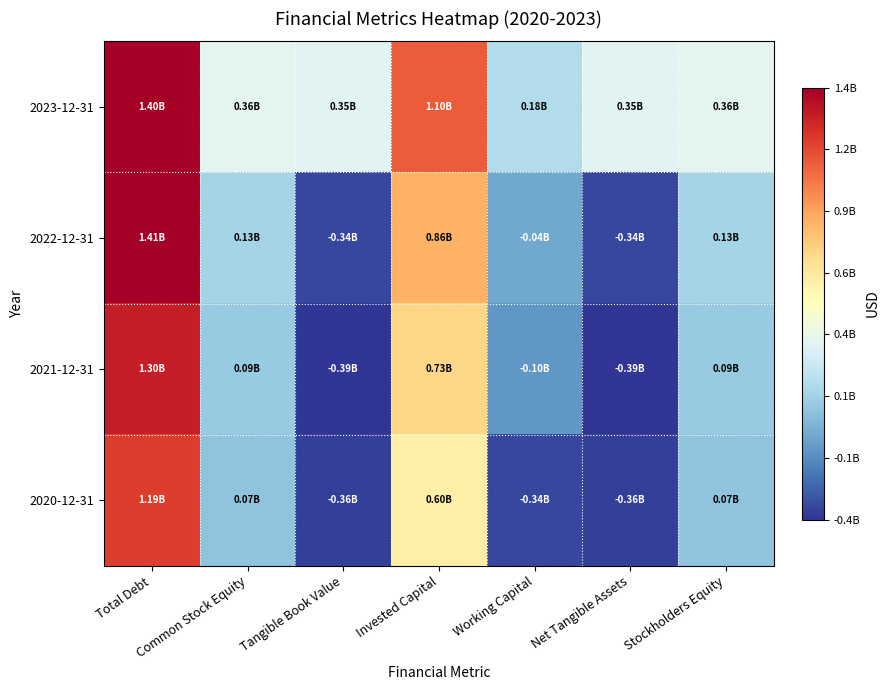

How many series are shown in this chart?

4